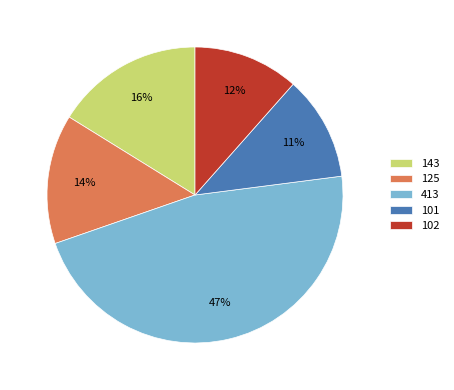

Is there a majority slice in this chart?

No